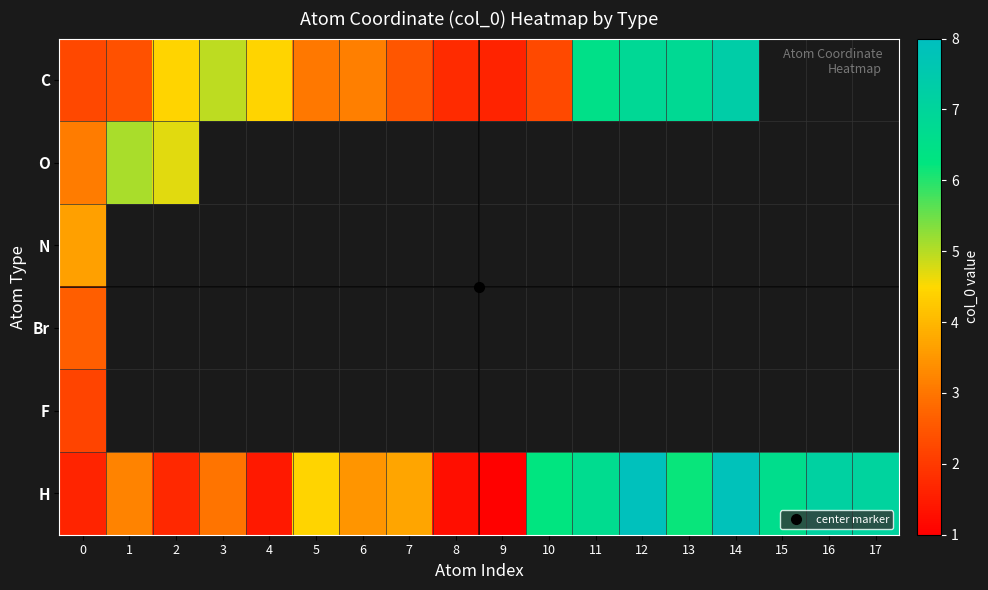

Count the number of categories in the chart.

18